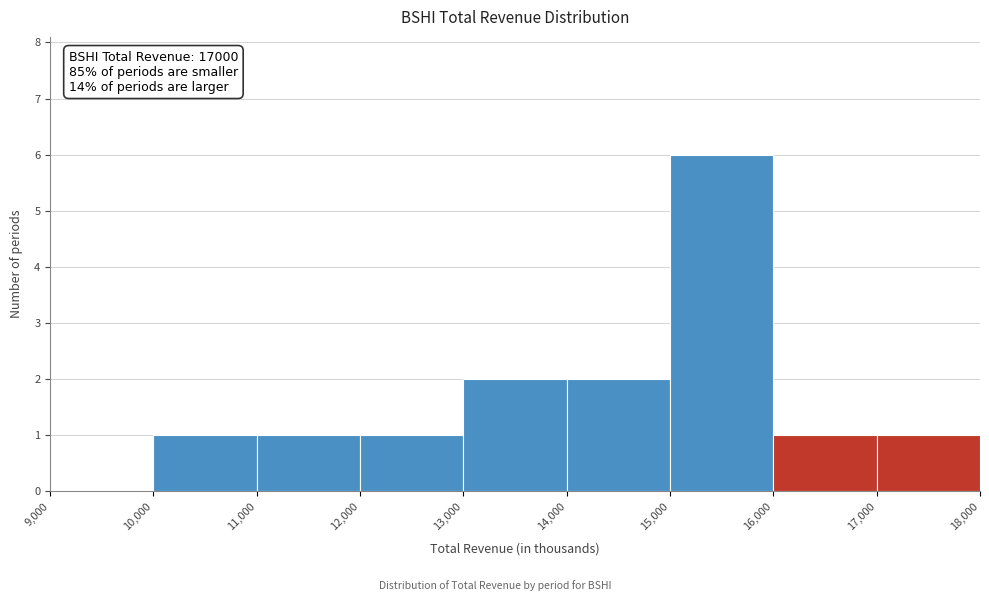

Over which range of the x-axis is the bar tallest?

15,000 to 16,000